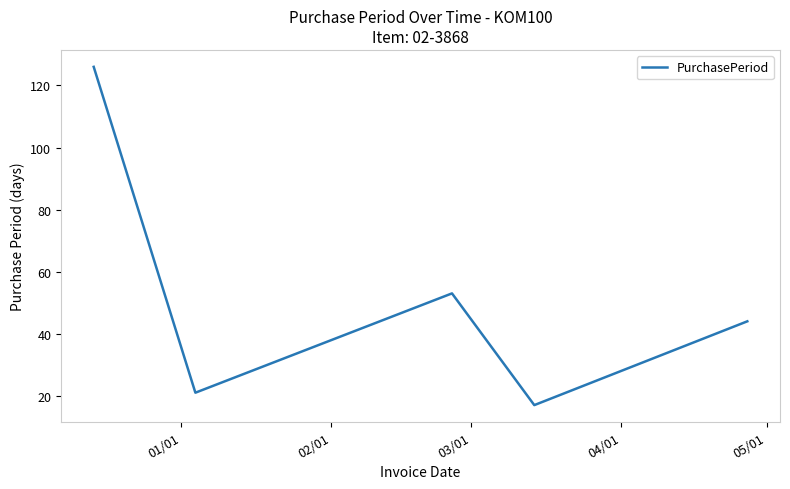

Count the number of data series in this chart.

1